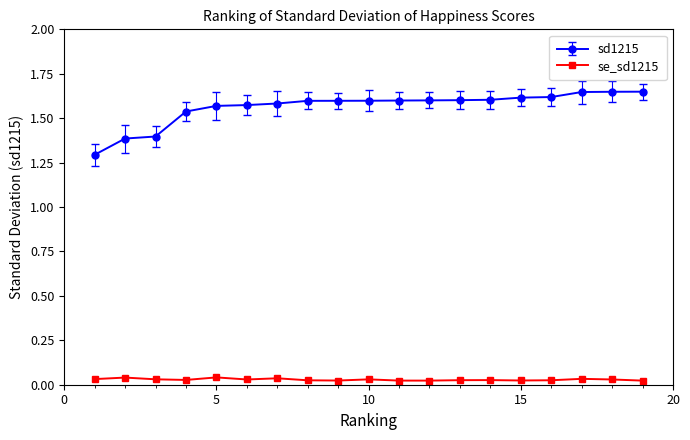

What is the difference between the second highest and minimum values in the sd1215 series?

0.4